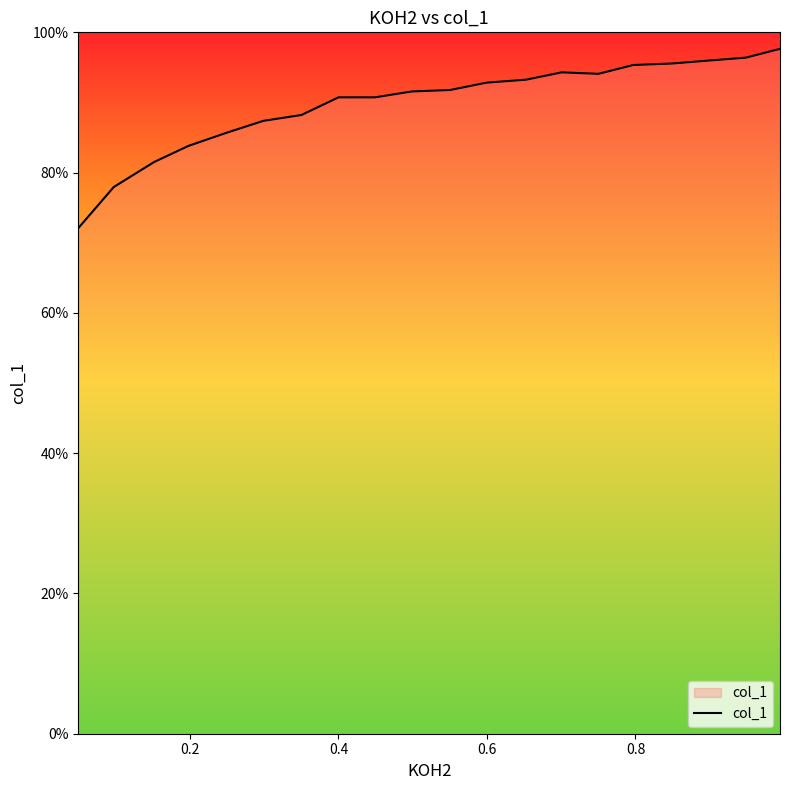

How many data points are above 91?

11